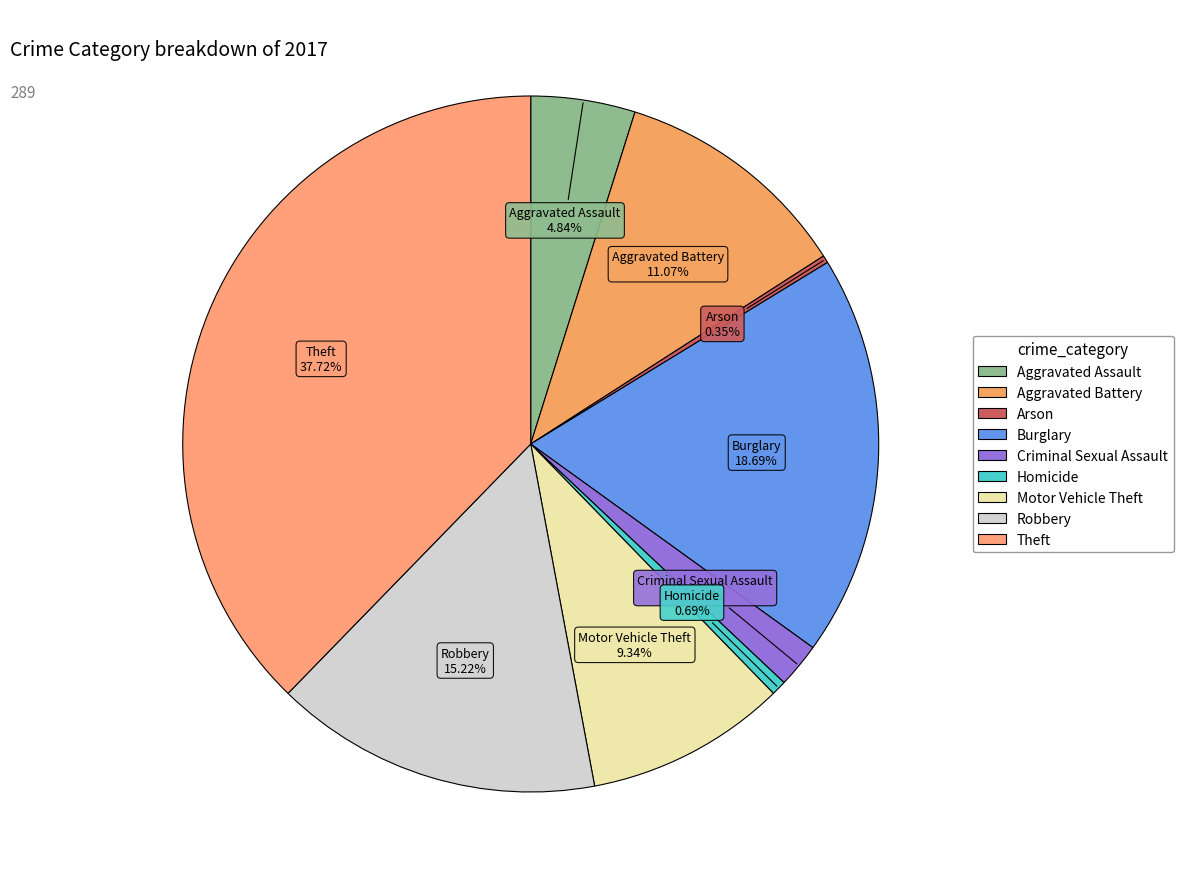

To the nearest percent, what percentage of the pie is Aggravated Battery?

11%